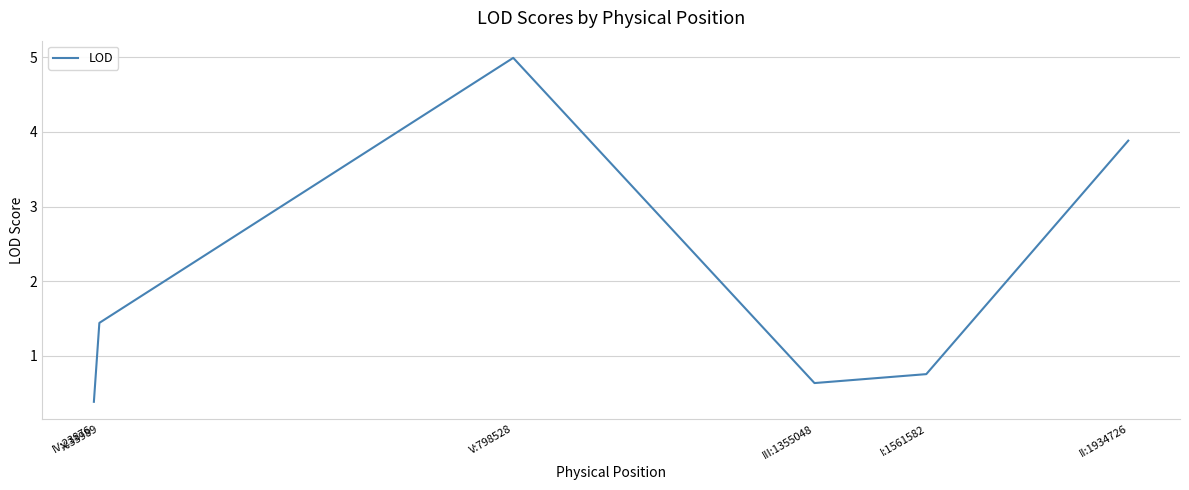

What is the sum of all values?

12.1